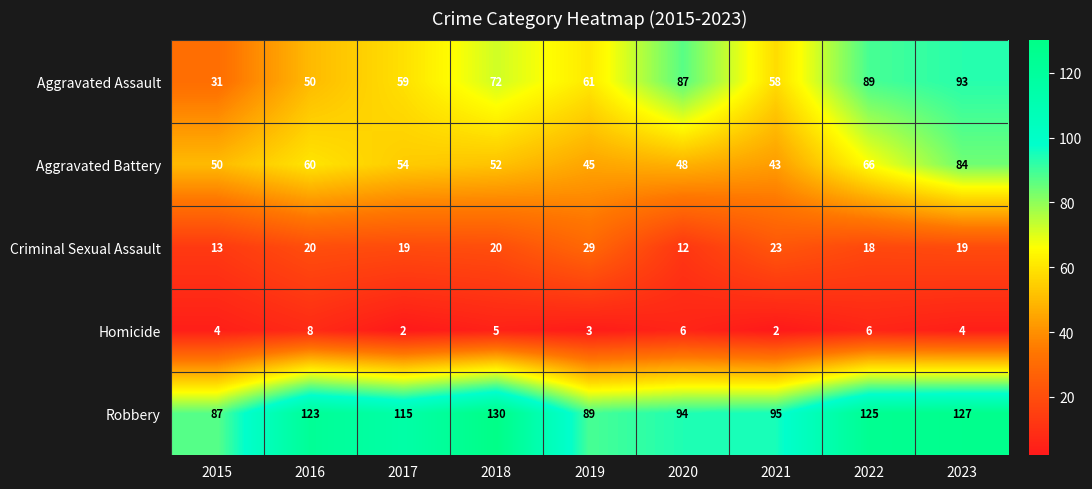

What is the spread (max minus min) of values at 2021?

93